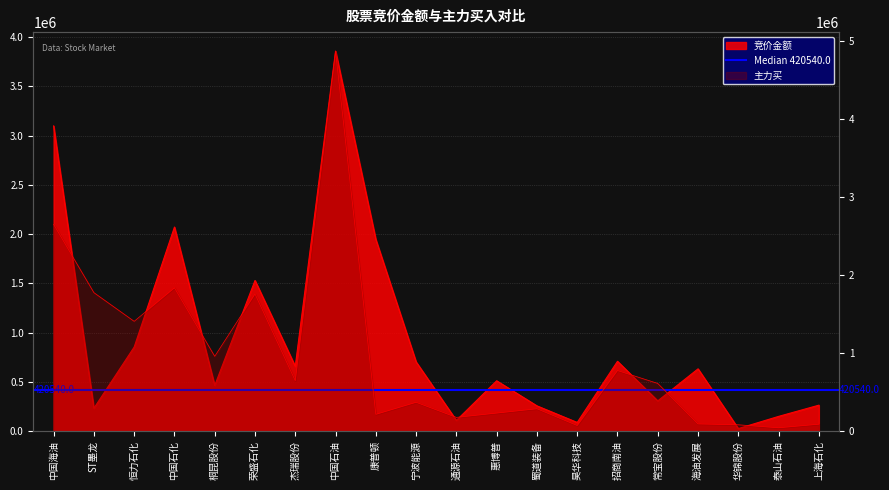

What is the spread (max minus min) of values at 昊华科技?

15902.8